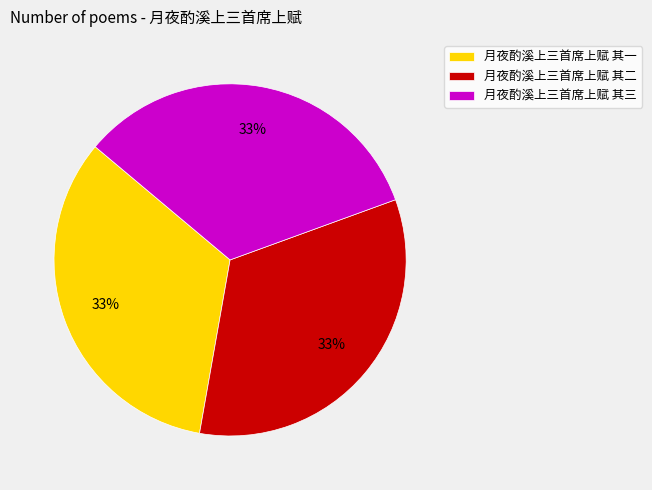

To the nearest percent, what is the combined percentage of 月夜酌溪上三首席上赋 其一 and 月夜酌溪上三首席上赋 其三?

67%